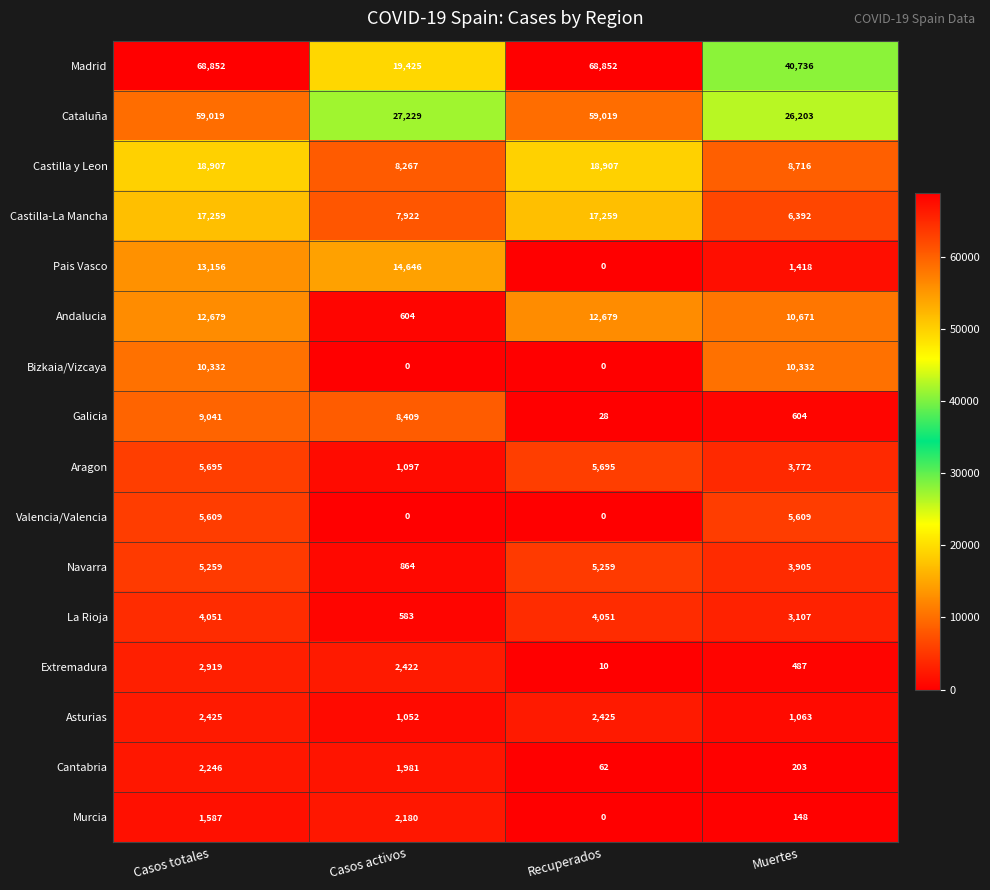

What is the sum of the Asturias values at Muertes and Recuperados?

3488